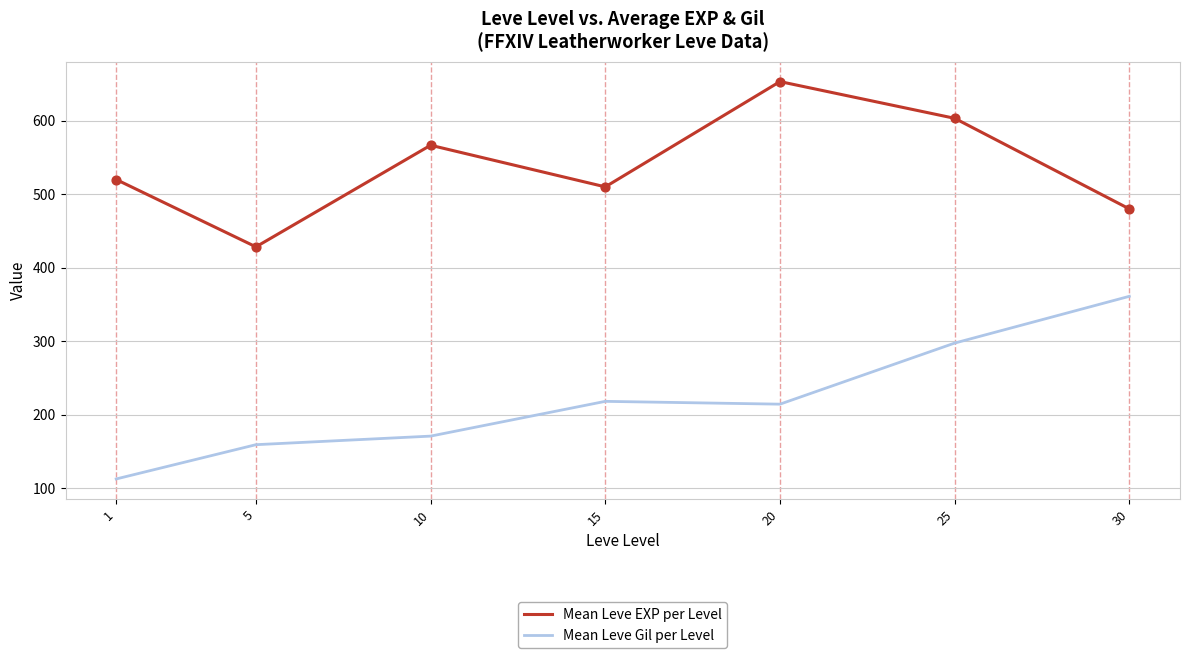

What is the spread (max minus min) of values at 5?

269.3